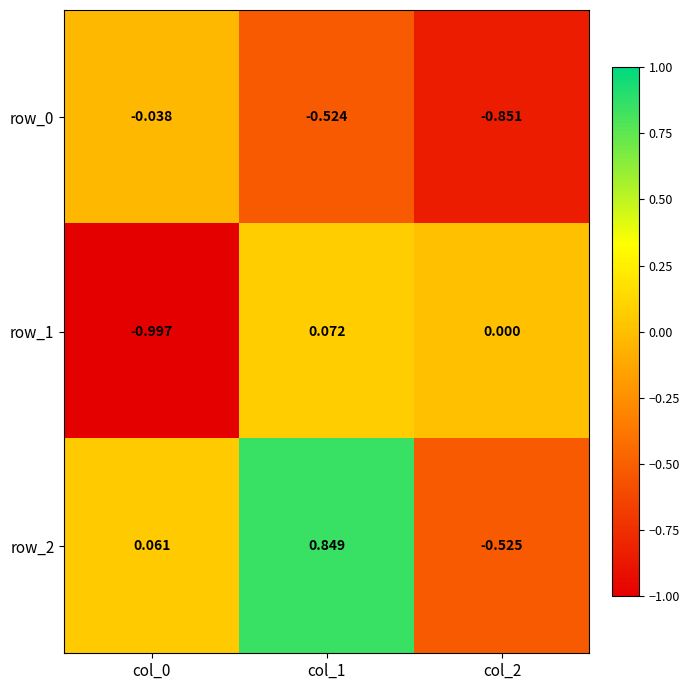

Is the value of row_0 at col_2 greater than the value of row_2 at col_0?

No